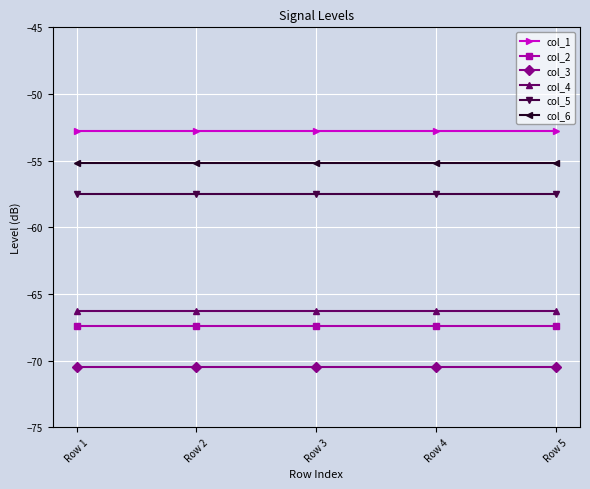

What is the sum of the col_5 values at Row 3 and Row 2?

-114.9